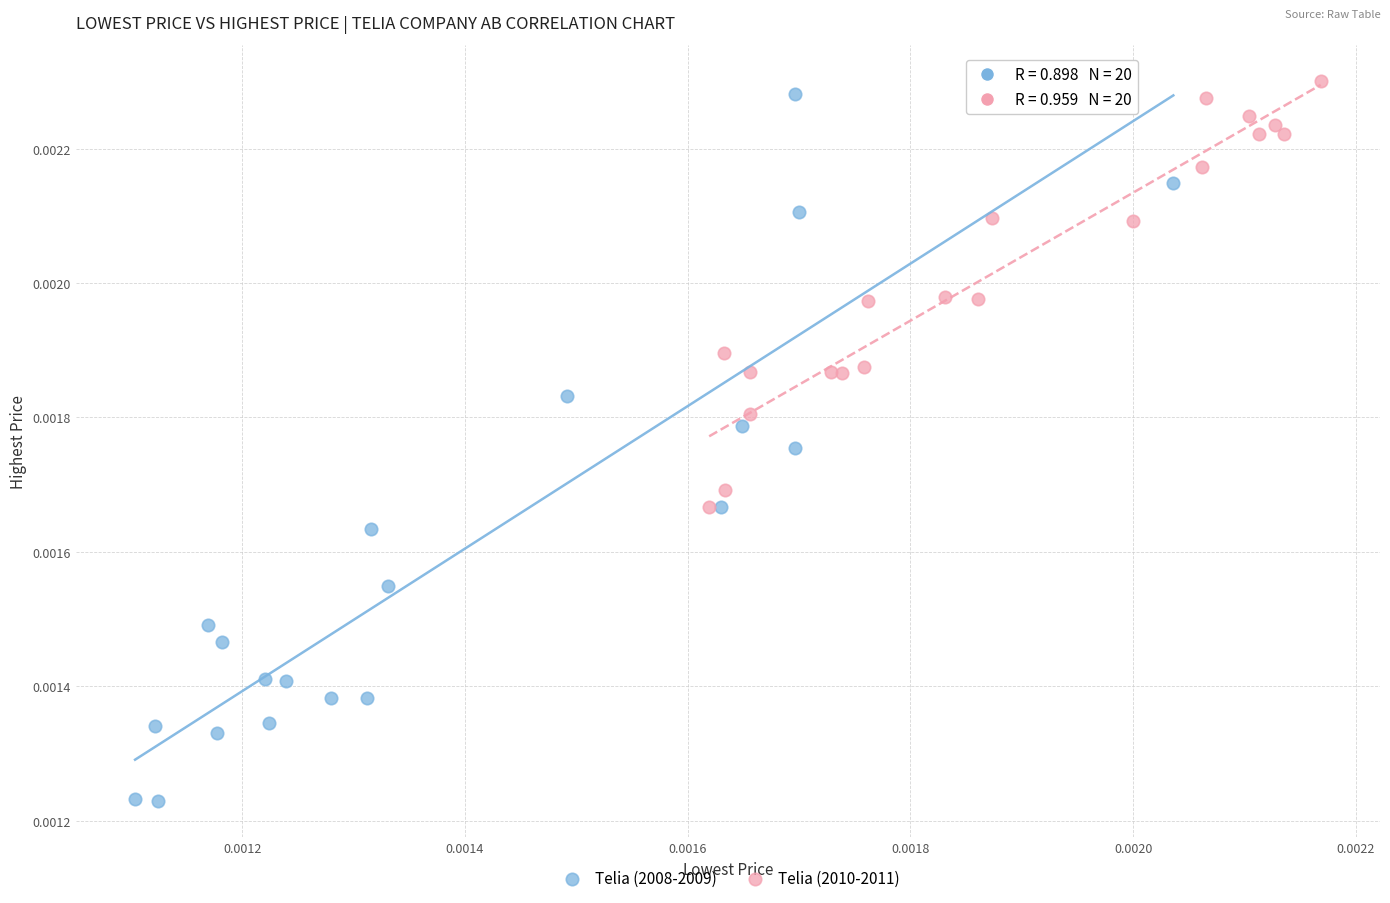

What are all the series names shown in the legend?

Telia (2008-2009), Telia (2010-2011)